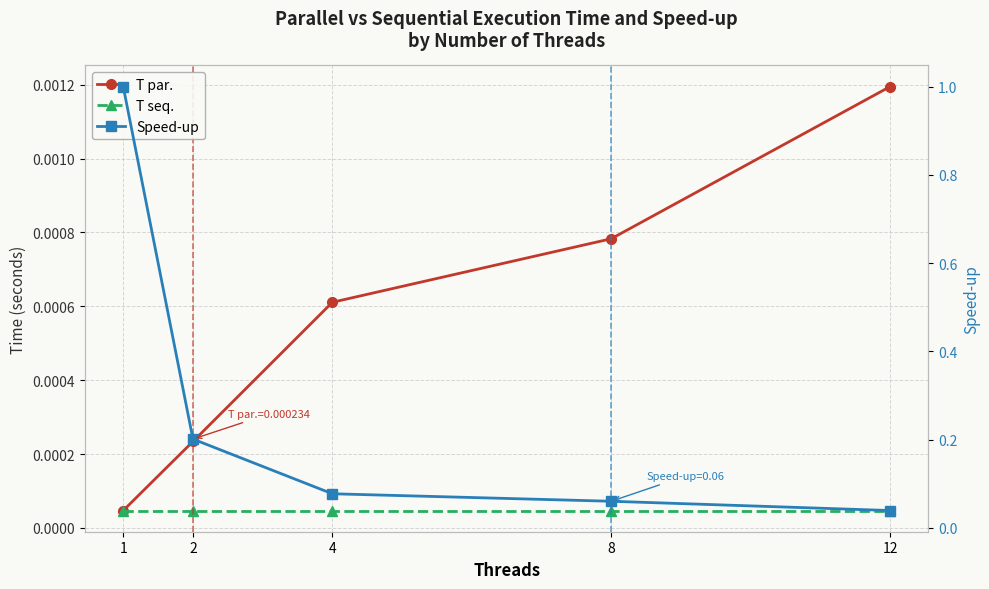

The value of Τ seq. at 1 is 0.0. True or false?

False